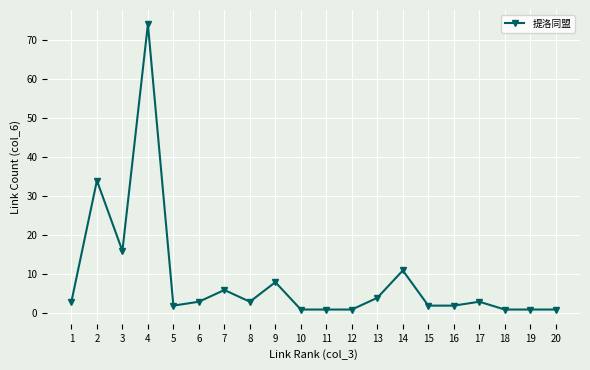

What is the minimum value shown in the chart?

1